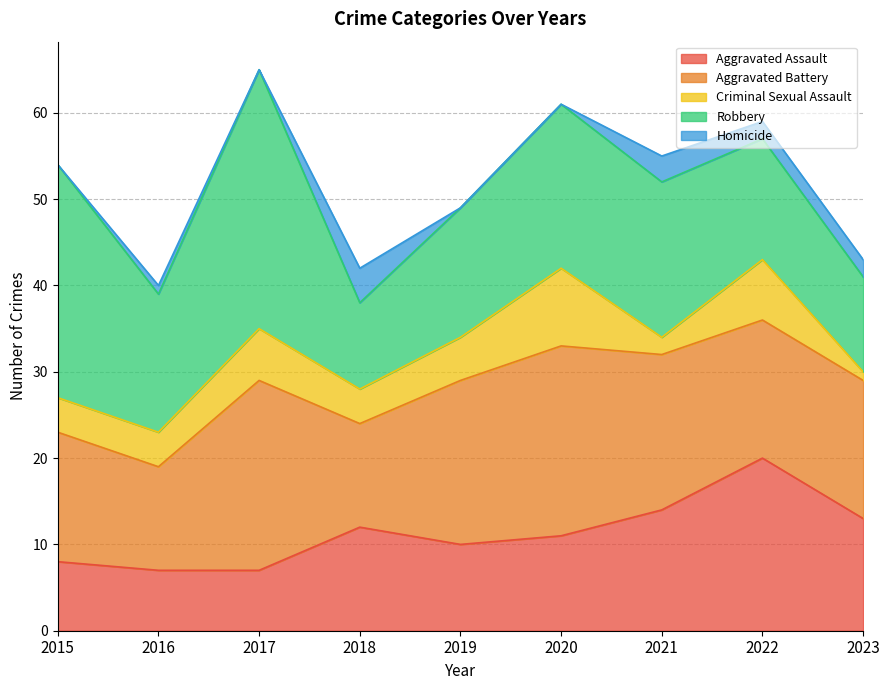

Which series has the largest total across all categories?

Robbery